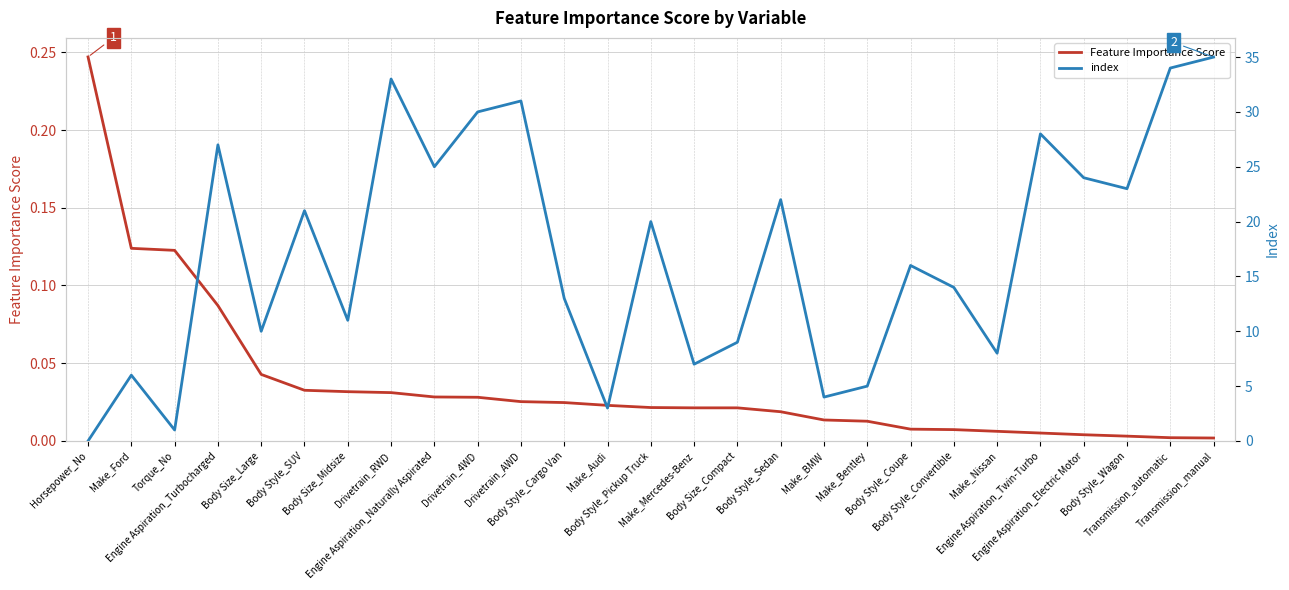

Rank the series by their average value, from lowest to highest.

Feature Importance Score, index